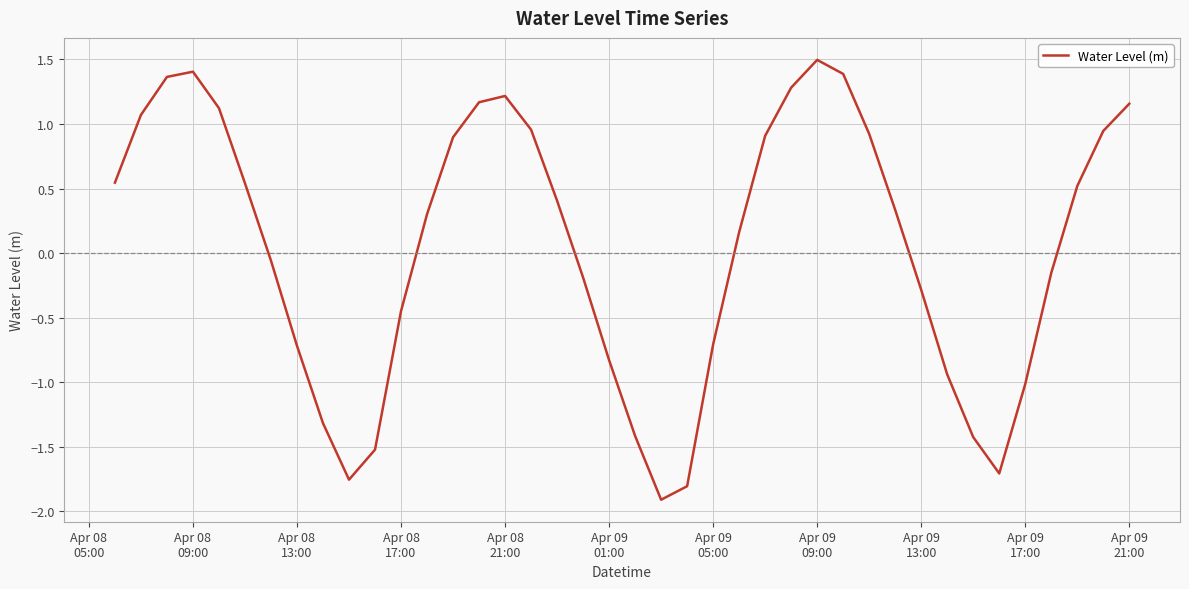

What is the minimum value shown in the chart?

-1.9